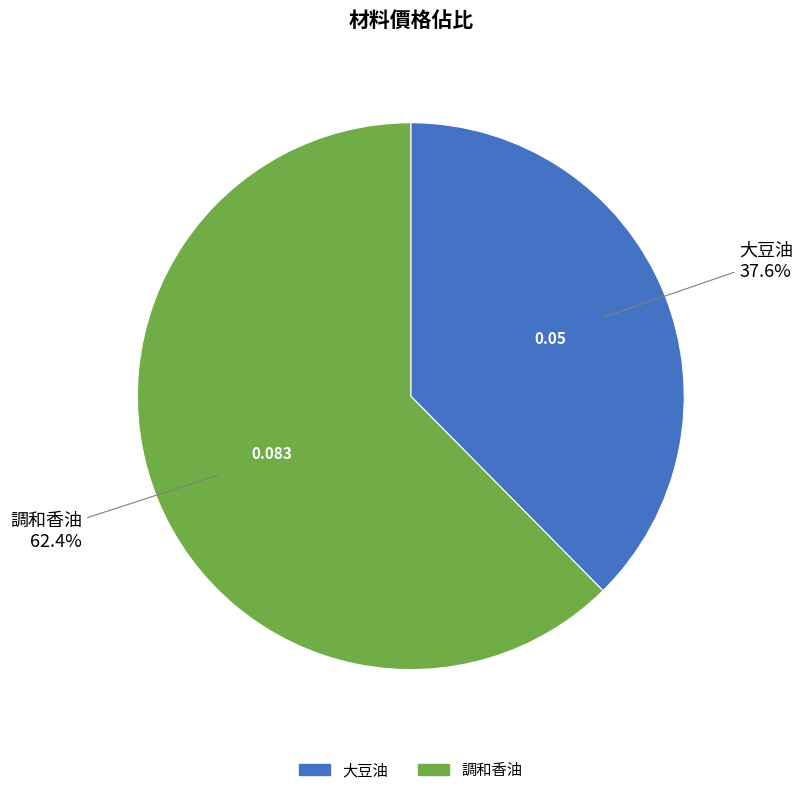

Is it true that 調和香油 is 62% of the pie?

True